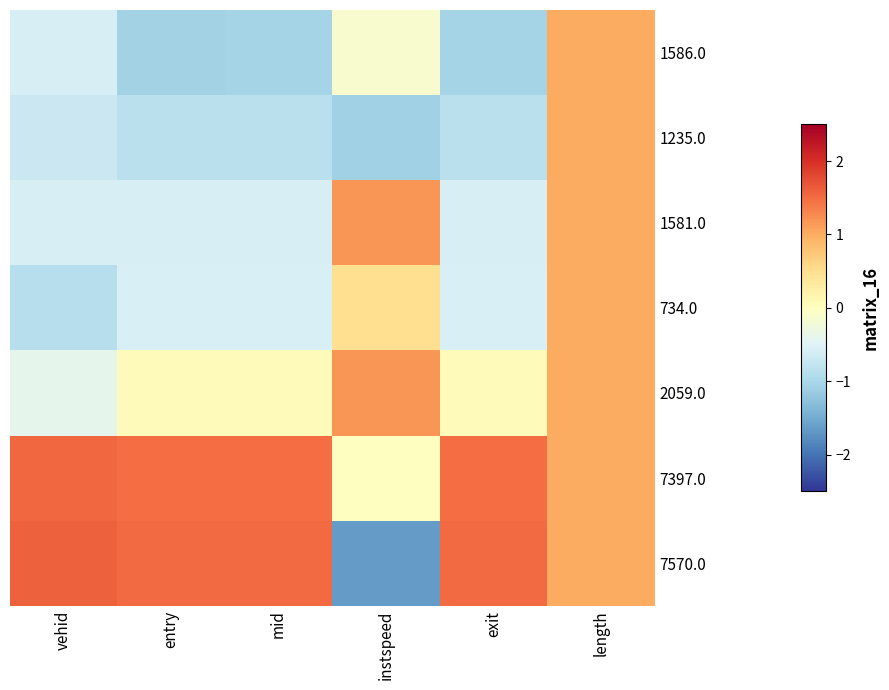

Between vehid and length, which is larger?

length